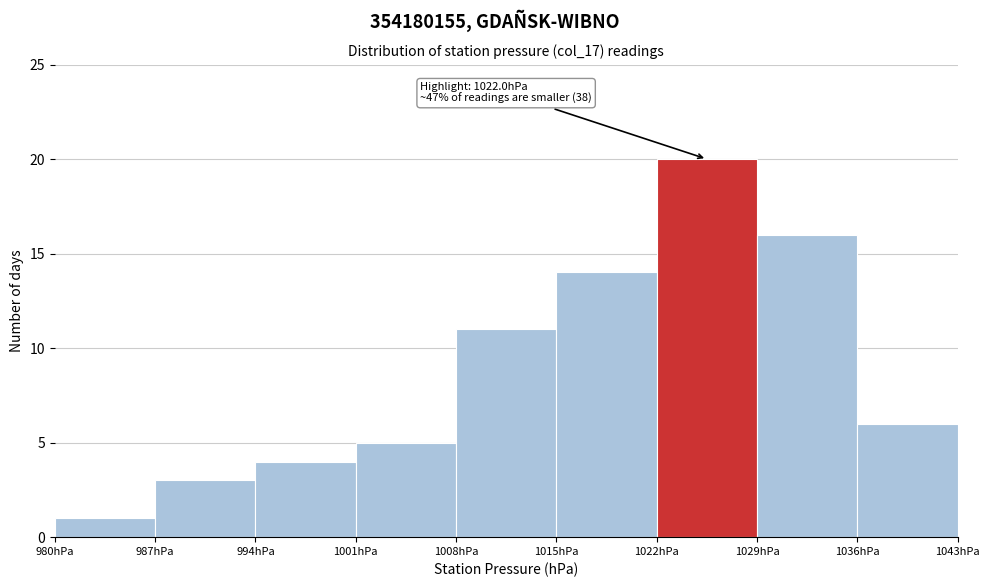

Which range on the x-axis has the tallest bar?

1022 to 1029